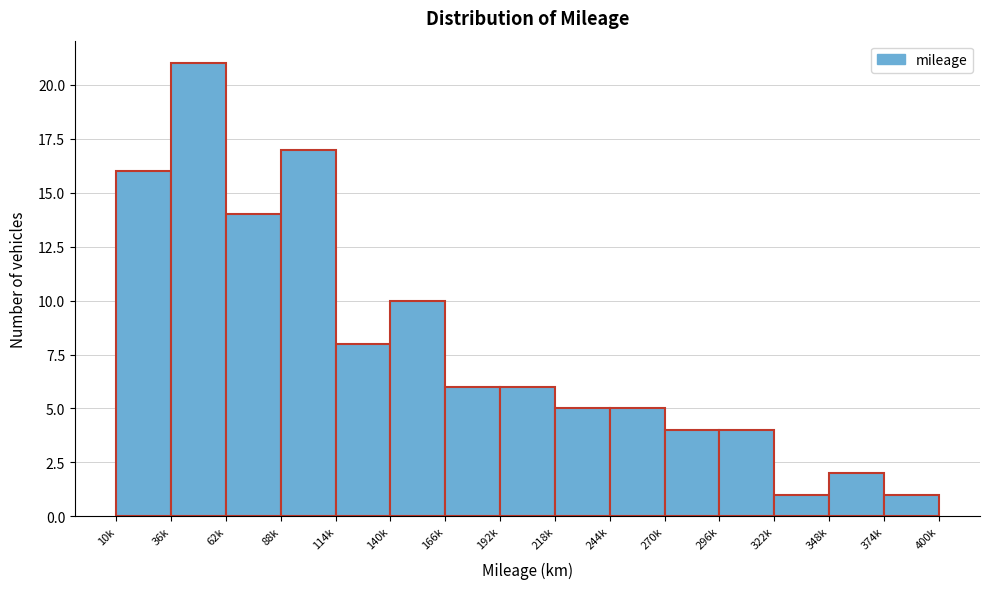

Reading right to left, what are all the values shown in this chart?

1	2	1	4	4	5	5	6	6	10	8	17	14	21	16